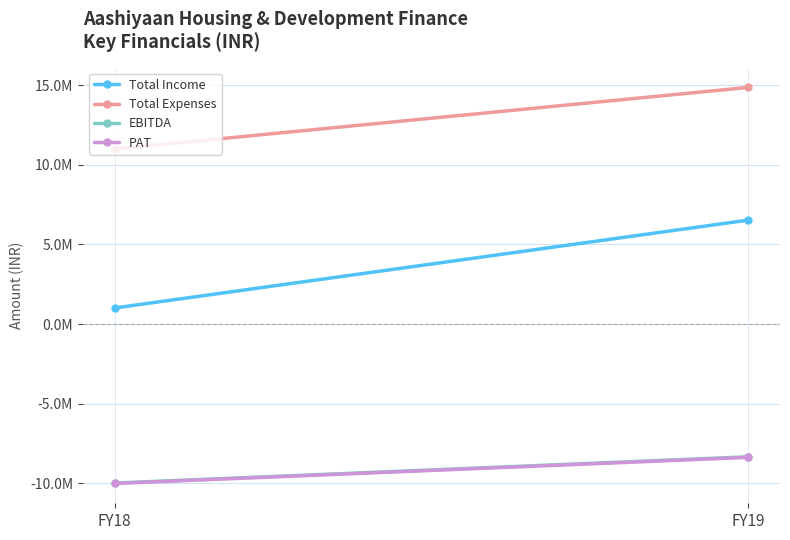

What is the total value across all series at FY19?

4692687